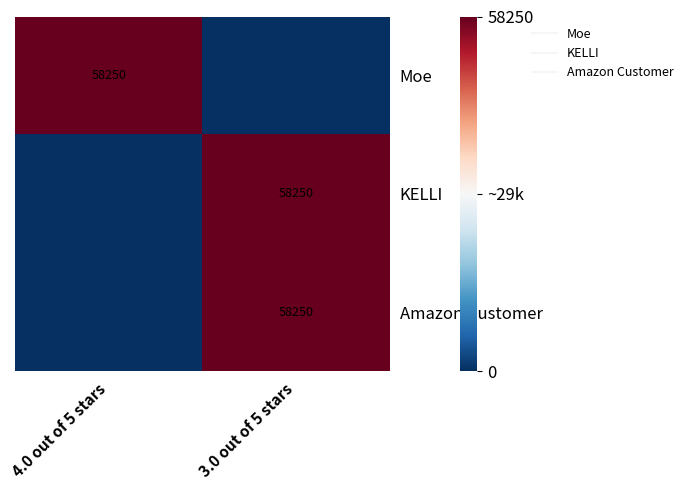

True or false: KELLI has a value of 99796 at 3.0 out of 5 stars.

False